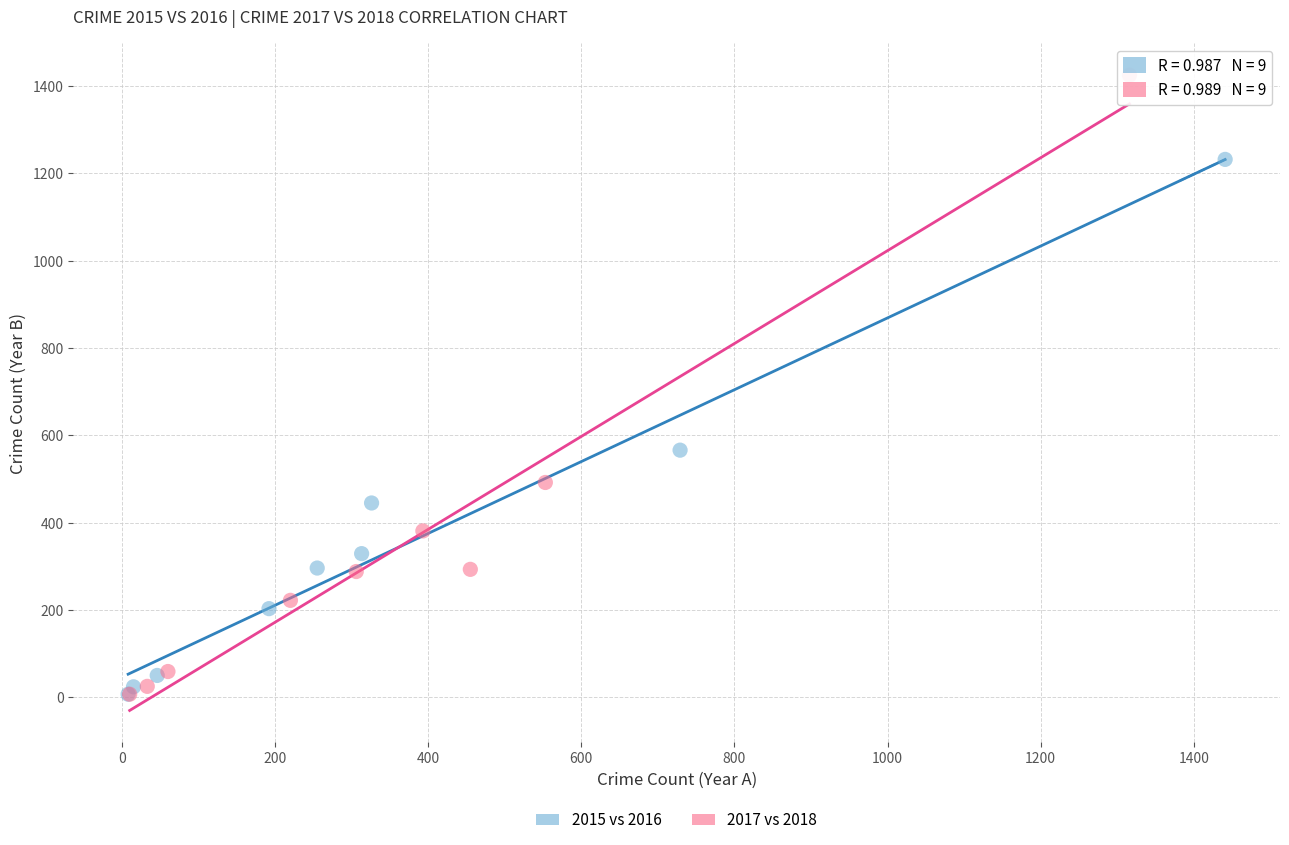

Which series reaches the maximum Y coordinate?

2017 vs 2018